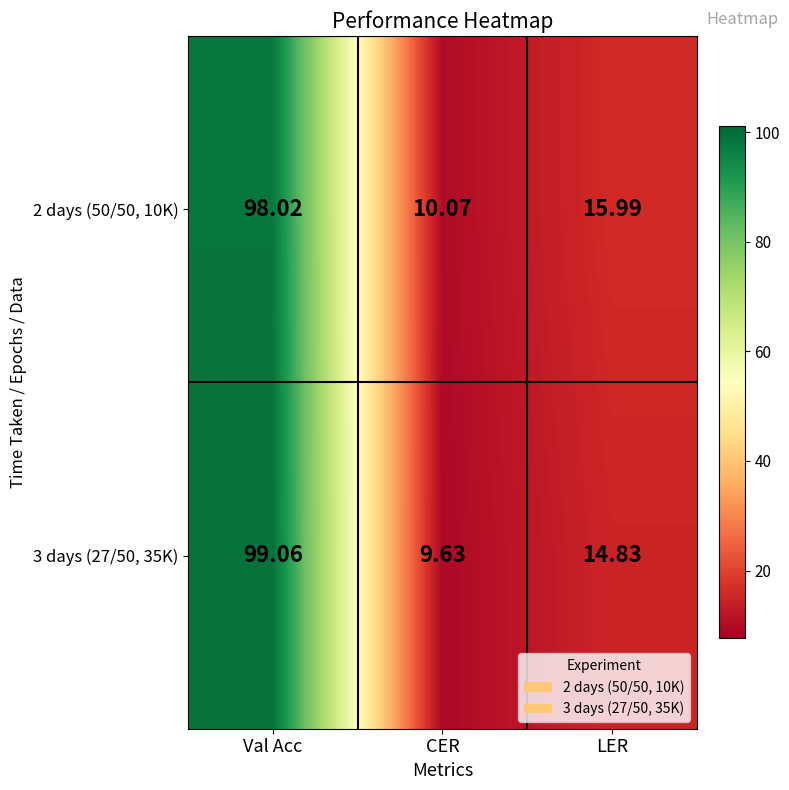

Rank the series by their average value, from highest to lowest.

2 days (50/50, 10K), 3 days (27/50, 35K)